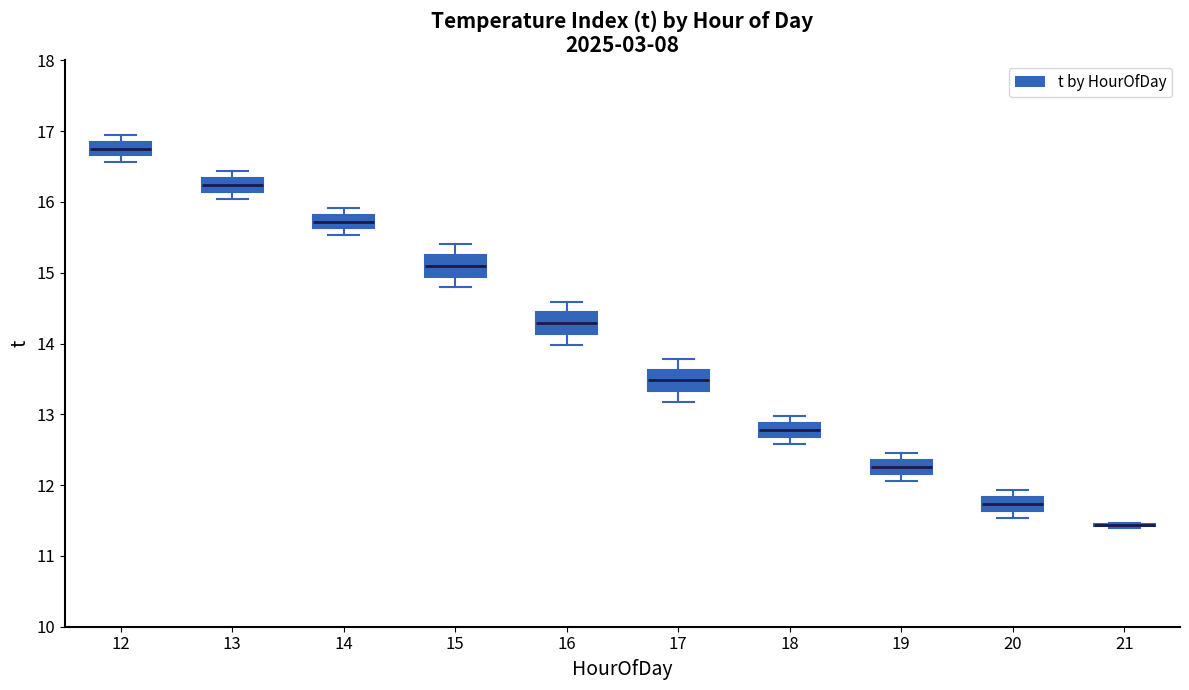

Where does the median line of the box at x = 17 sit on the y-axis? The values are not printed on the chart, so give them approximately, as read against the axis.

13.5